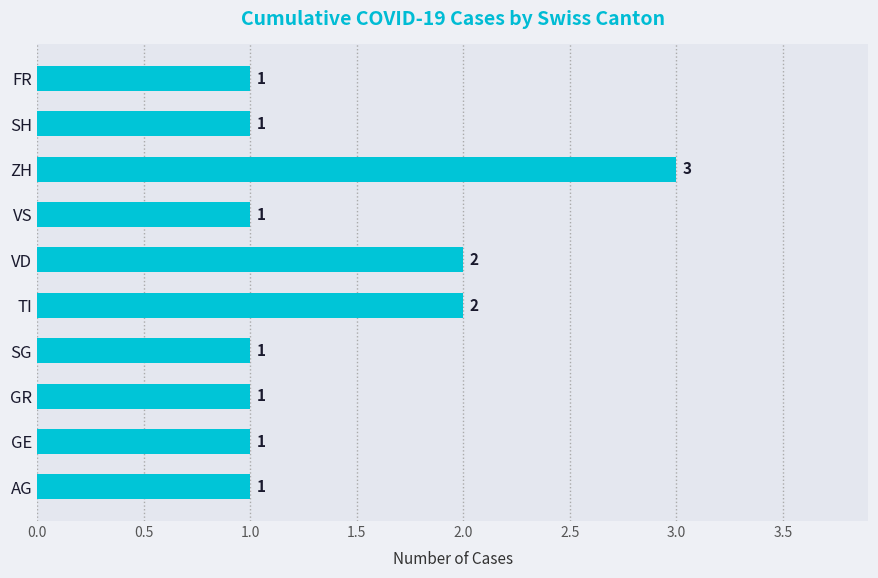

Reading bottom to top, what are all the values shown in this chart?

AG=1	GE=1	GR=1	SG=1	TI=2	VD=2	VS=1	ZH=3	SH=1	FR=1